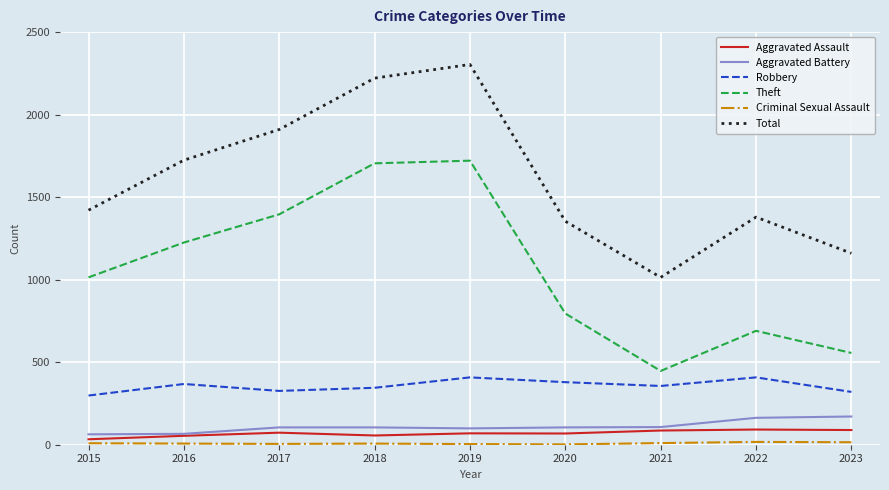

What is the spread (max minus min) of values at 2016?

1717